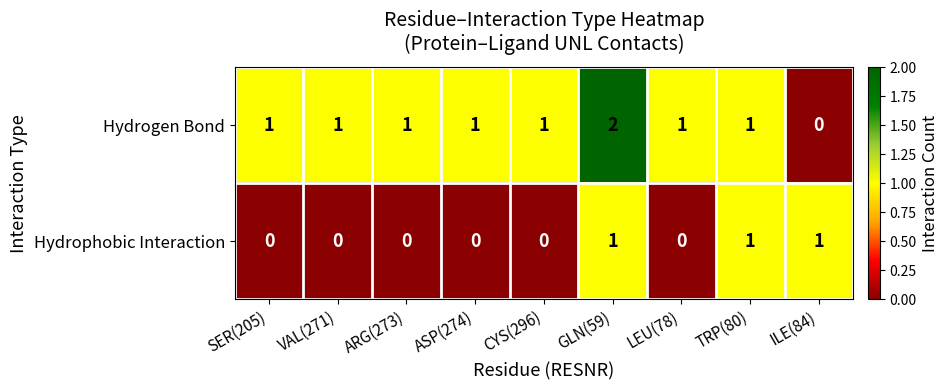

Reading left to right, extract all data points from this chart.

Hydrogen Bond: 1	1	1	1	1	2	1	1	0
Hydrophobic Interaction: 0	0	0	0	0	1	0	1	1